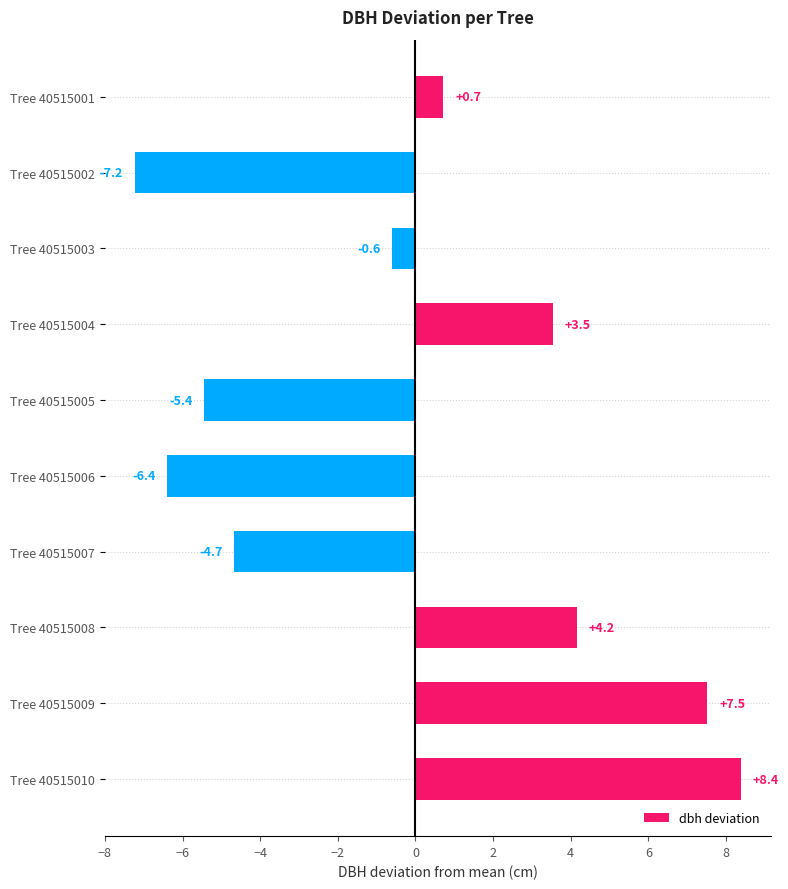

What value does the data have at Tree 40515001?

0.7